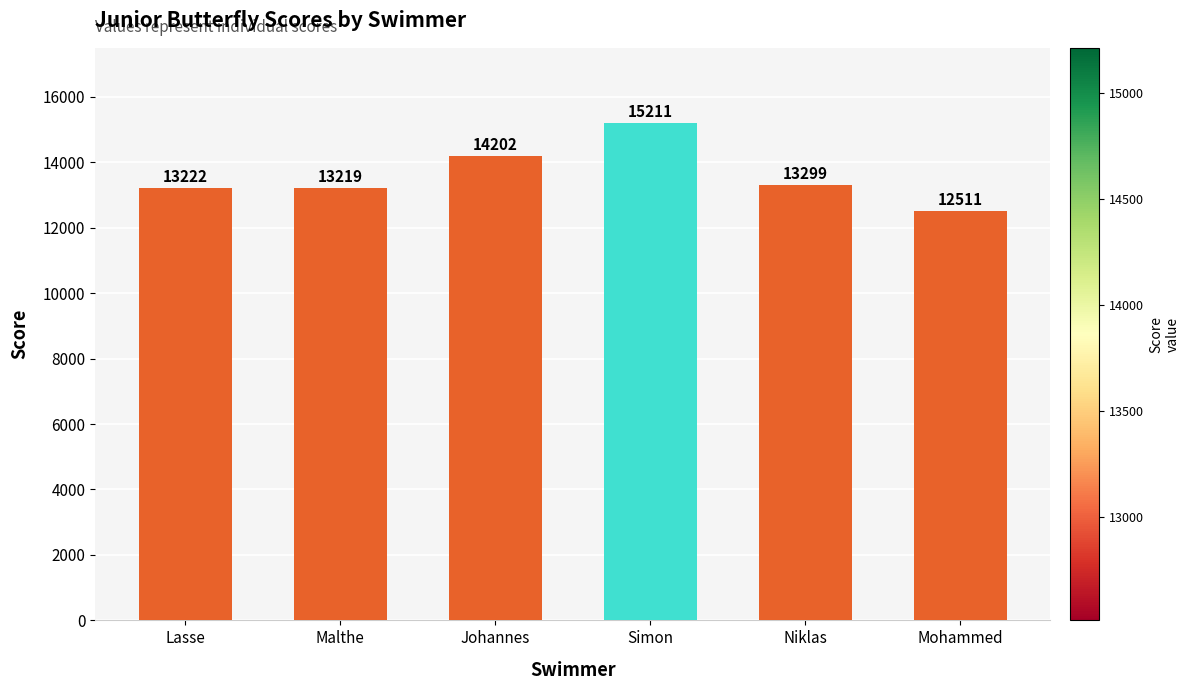

What is the smallest value displayed?

12511